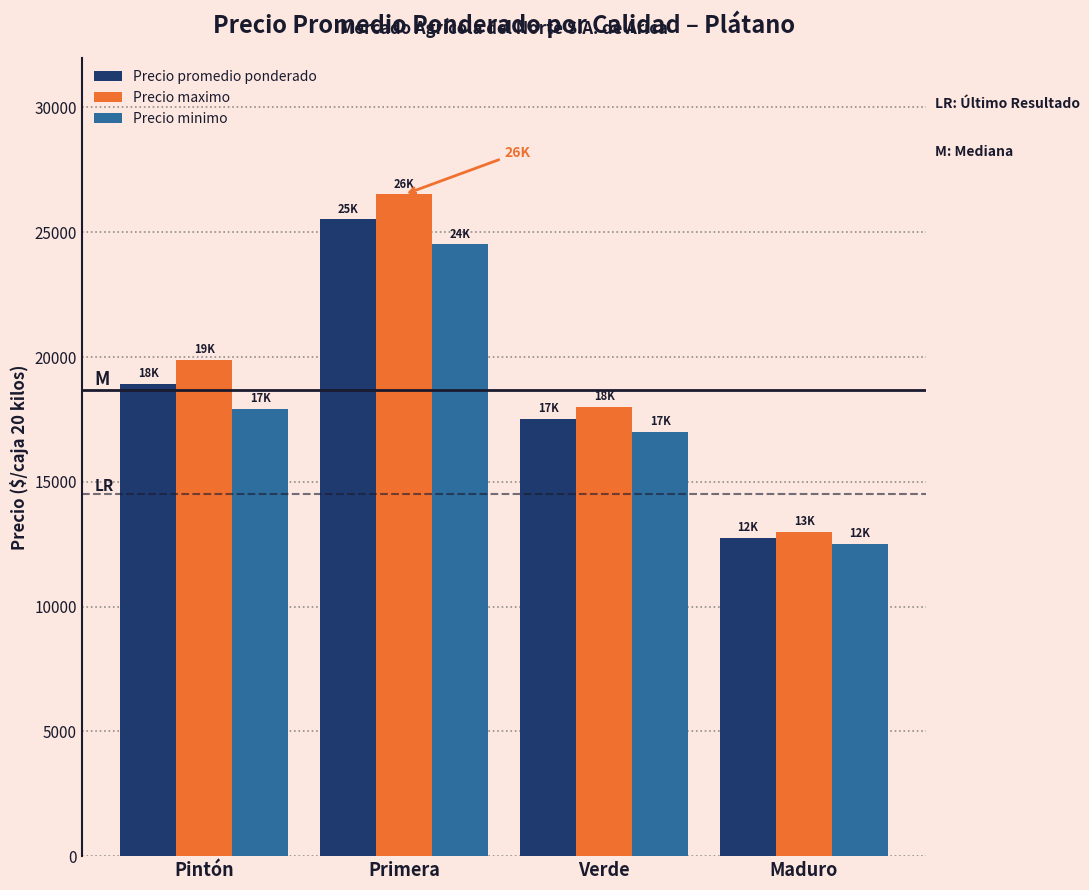

Reading left to right, list all the values displayed in this chart.

Precio promedio ponderado: 18911	25514	17536	12750
Precio maximo: 19893	26514	18000	13000
Precio minimo: 17929	24514	17000	12500